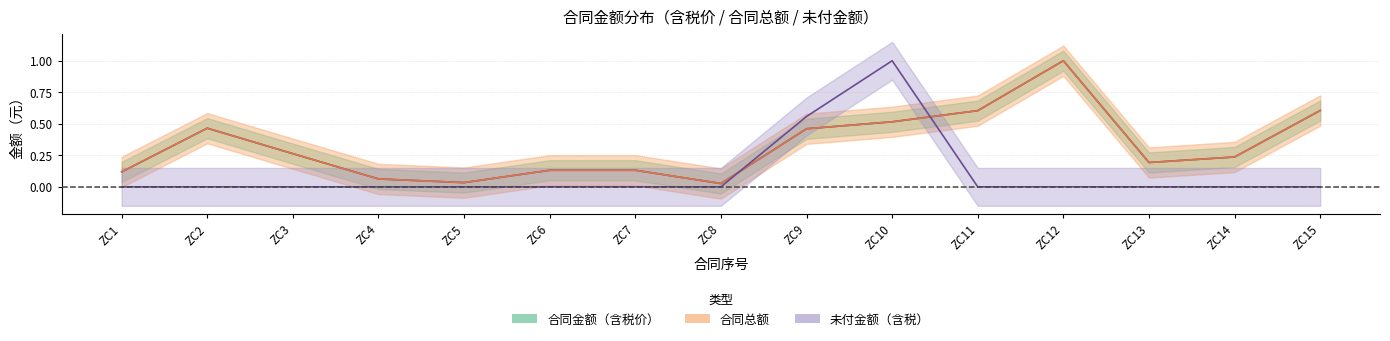

How many lines are shown in the chart?

3